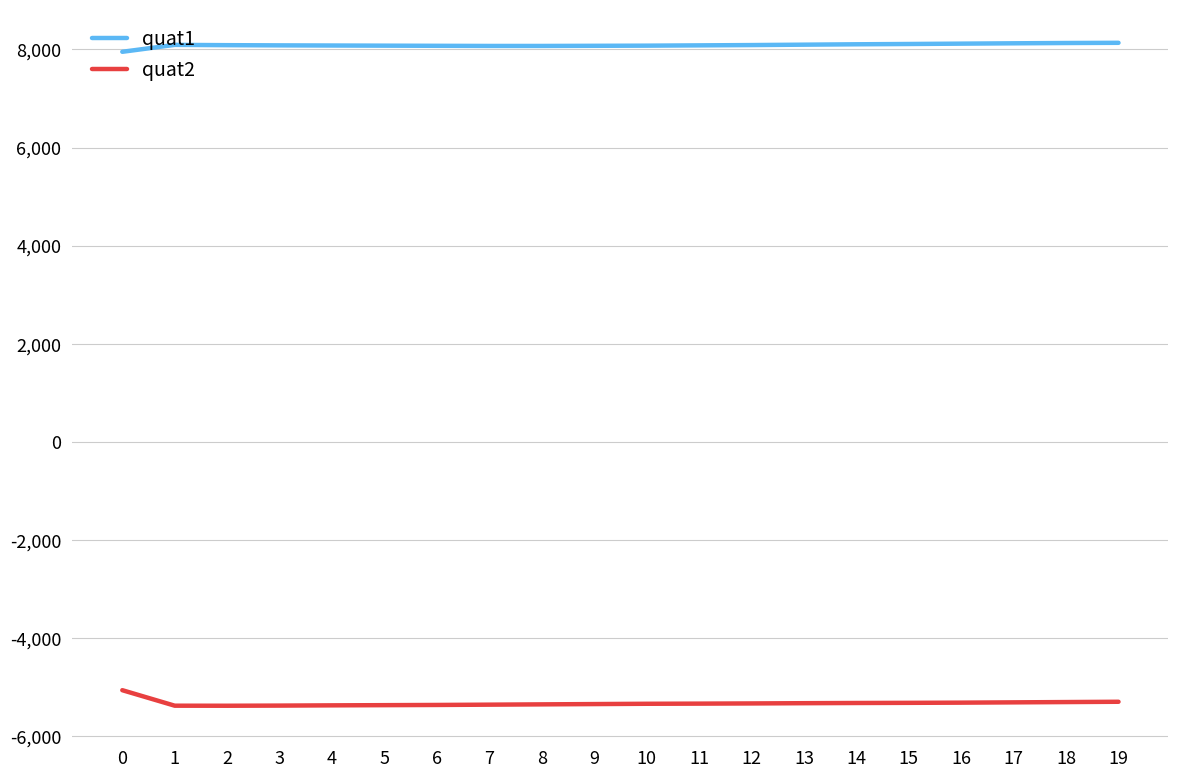

Rank the series by their maximum value, from highest to lowest.

quat1, quat2